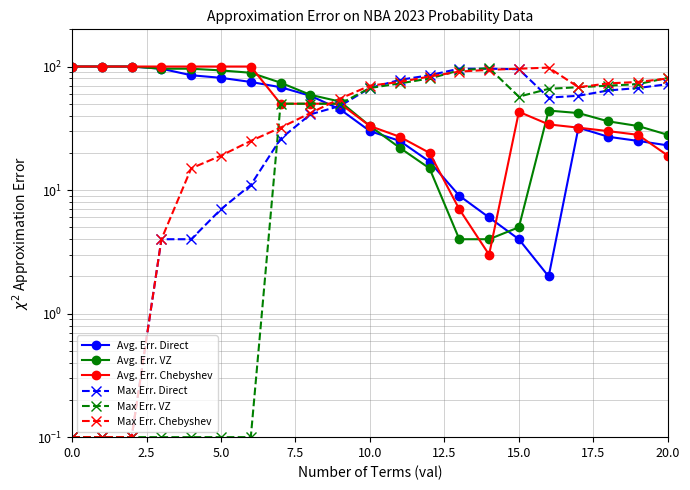

What is the sum of the Max Err. Chebyshev values at 12 and 19?

158.0